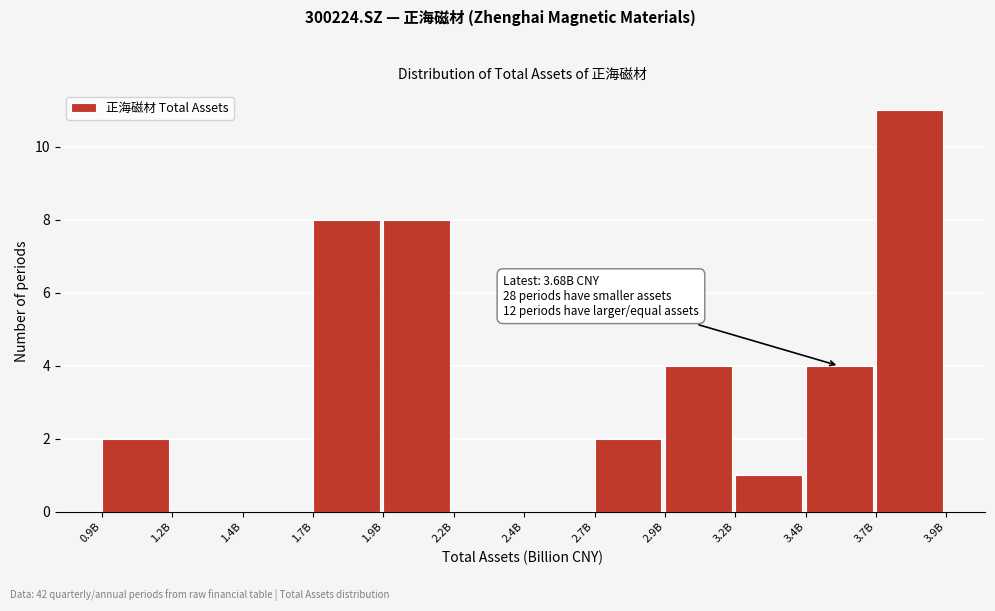

Reading left to right, extract all data points from this chart.

0.9B=2	1.2B=0	1.4B=0	1.7B=8	1.9B=8	2.2B=0	2.4B=0	2.7B=2	2.9B=4	3.2B=1	3.4B=4	3.7B=11